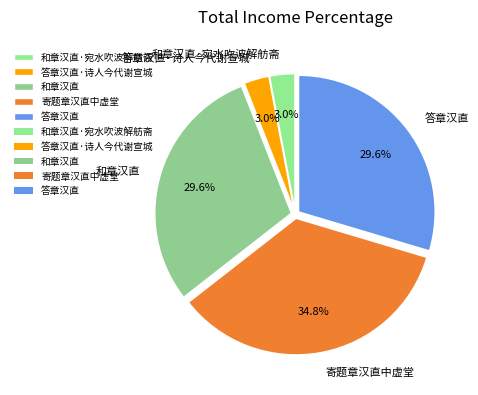

Is the sum of 寄题章汉直中虚堂 and 答章汉直 greater than half?

Yes